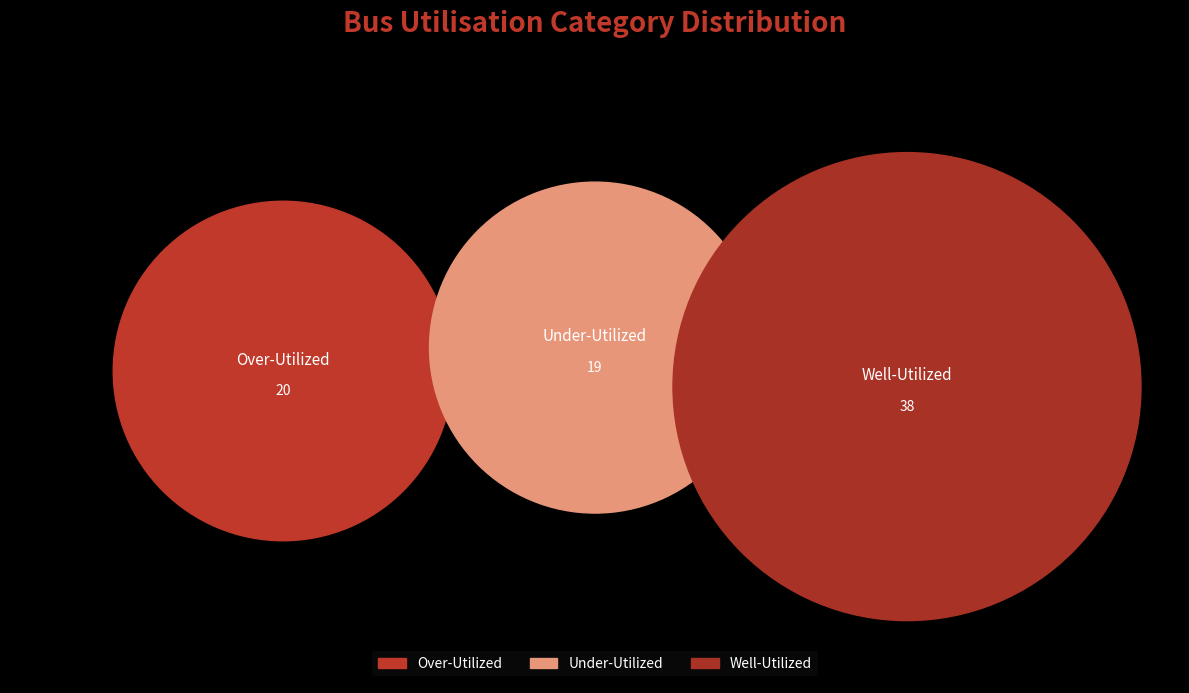

True or false: Well-Utilized accounts for 49% of the total.

True